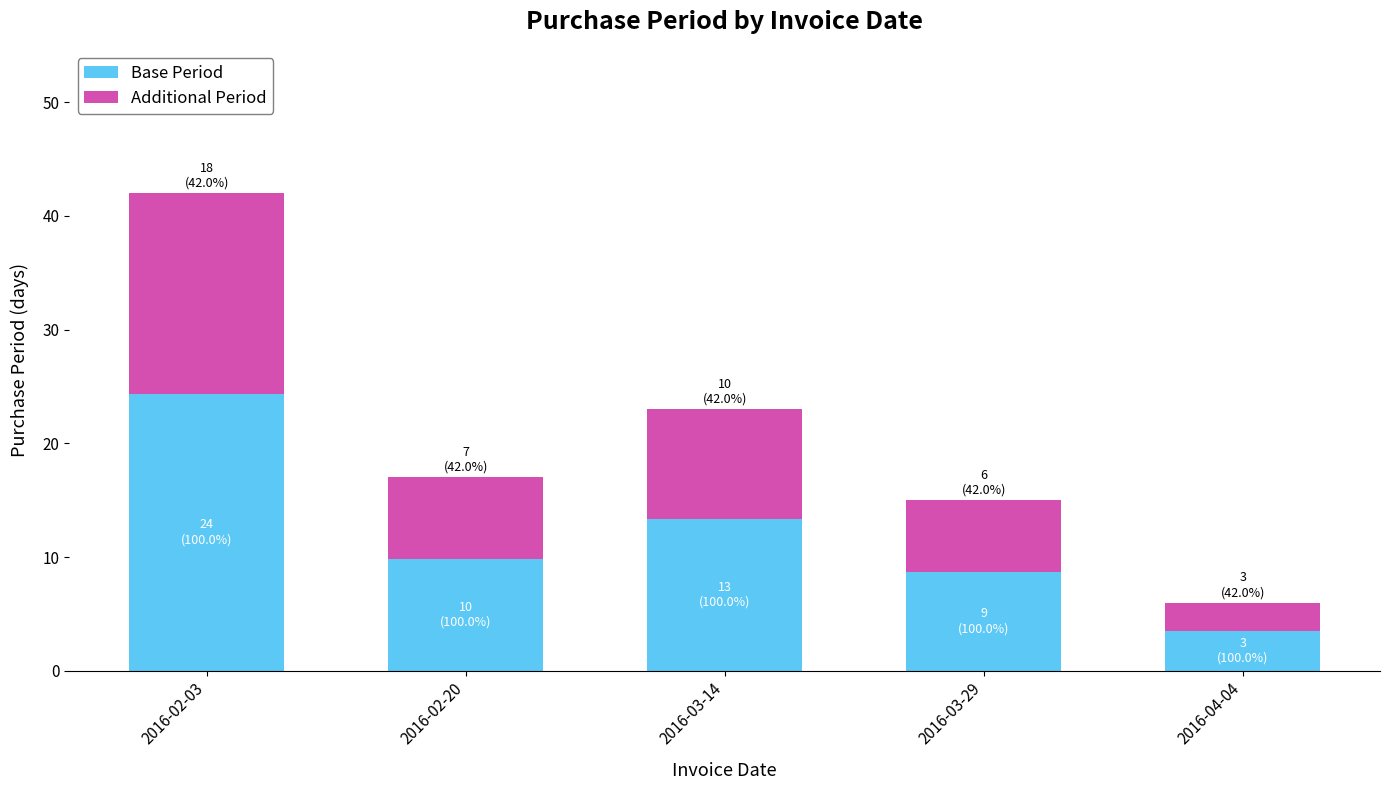

What is the sum of all Base Period values?

59.7